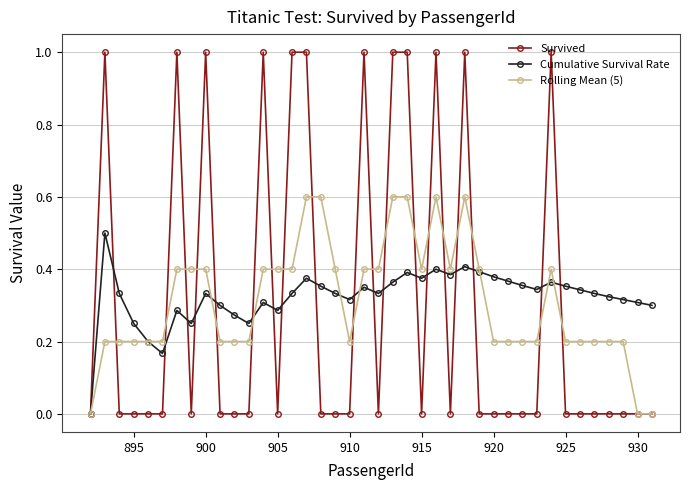

How many distinct data groups are displayed?

3